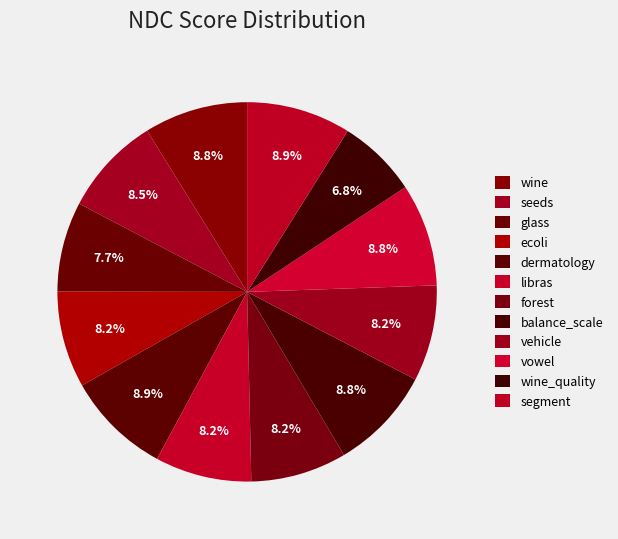

Rank the categories by value from highest to lowest.

dermatology, segment, wine, balance_scale, vowel, seeds, ecoli, libras, vehicle, forest, glass, wine_quality